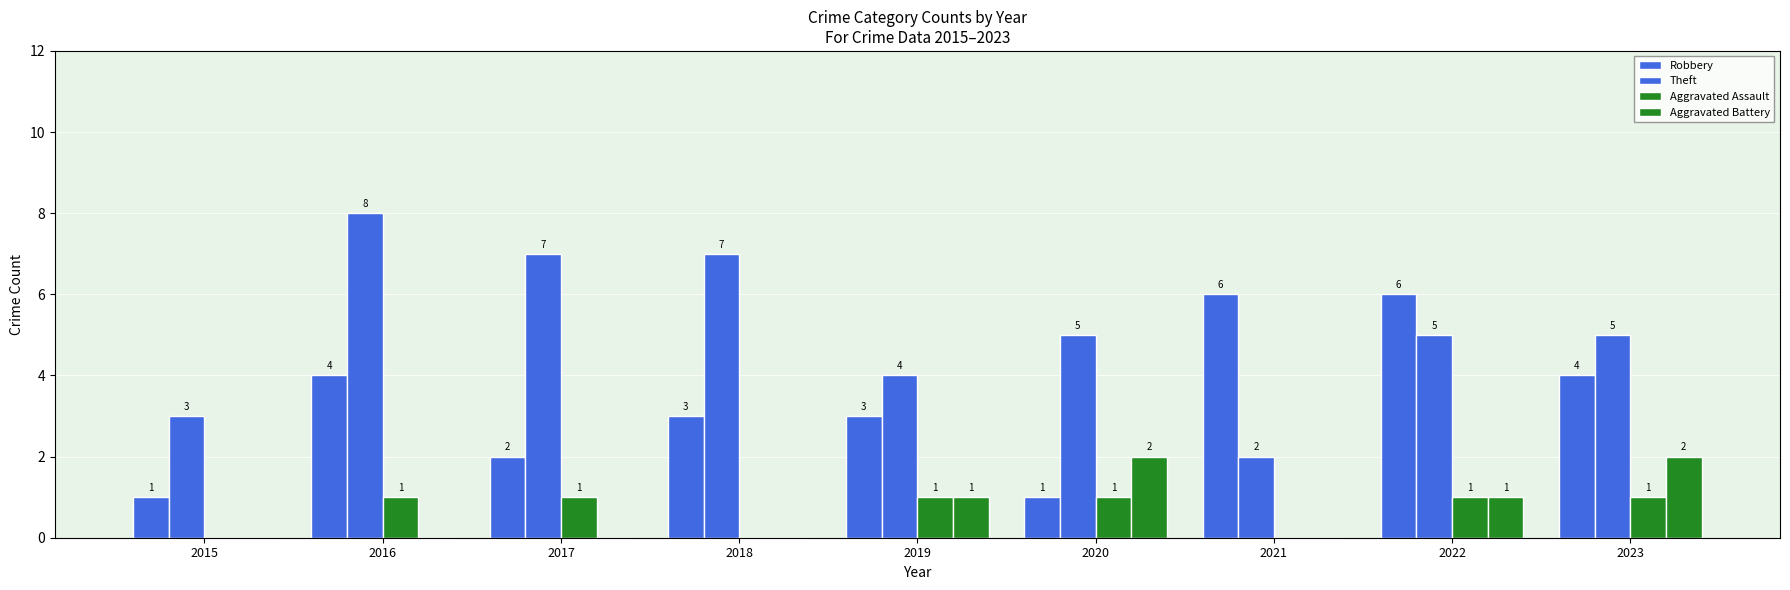

Reading right to left, extract all data points from this chart.

Robbery: 2023=4	2022=6	2021=6	2020=1	2019=3	2018=3	2017=2	2016=4	2015=1
Theft: 2023=5	2022=5	2021=2	2020=5	2019=4	2018=7	2017=7	2016=8	2015=3
Aggravated Assault: 2023=1	2022=1	2021=0	2020=1	2019=1	2018=0	2017=1	2016=1	2015=0
Aggravated Battery: 2023=2	2022=1	2021=0	2020=2	2019=1	2018=0	2017=0	2016=0	2015=0